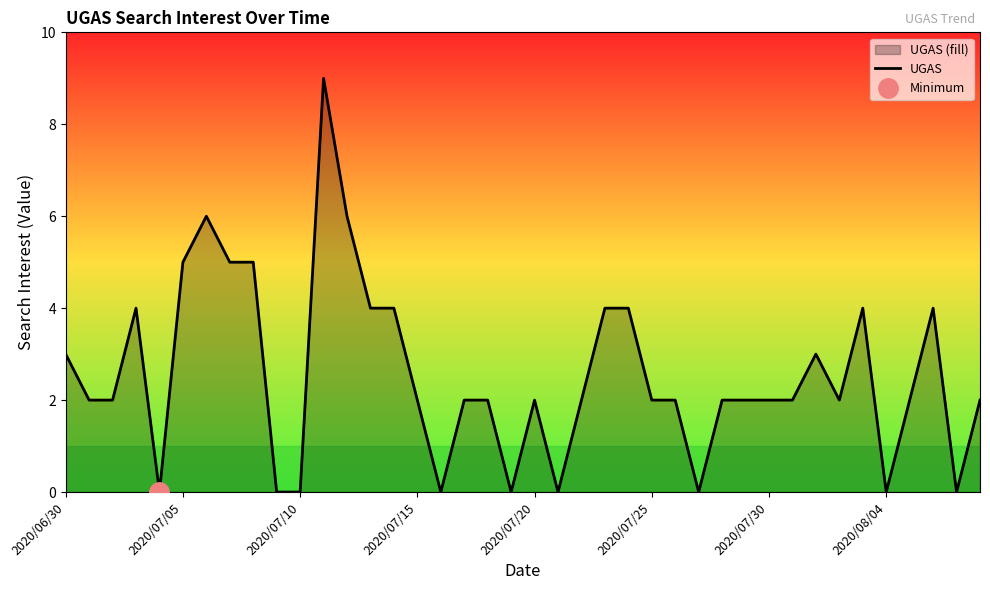

What is the label of the 1st point from the left?

2020/06/30